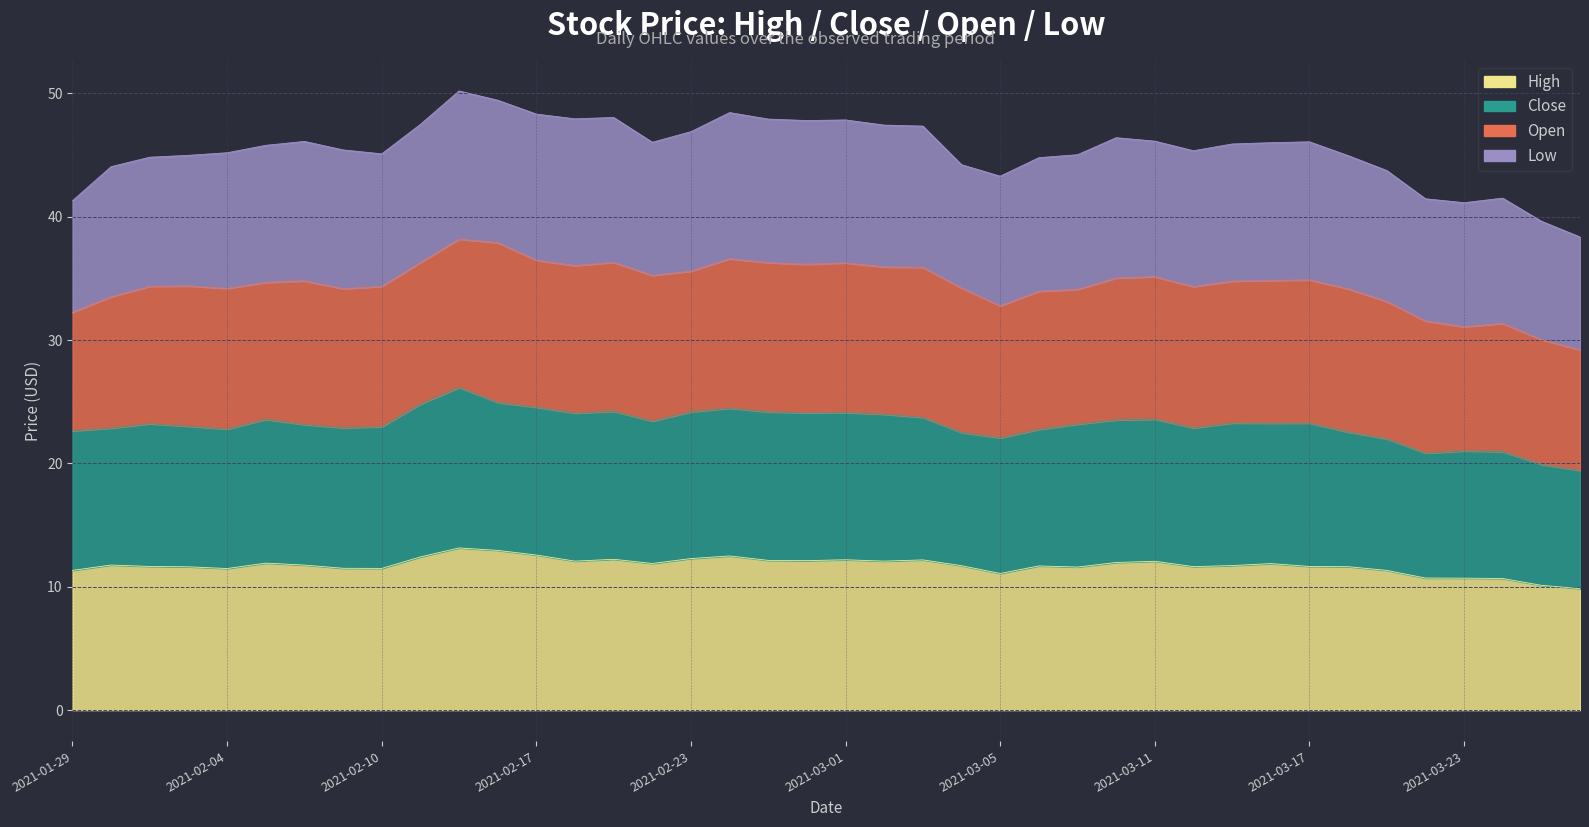

True or false: High has more than 2 points higher than both neighbors.

True